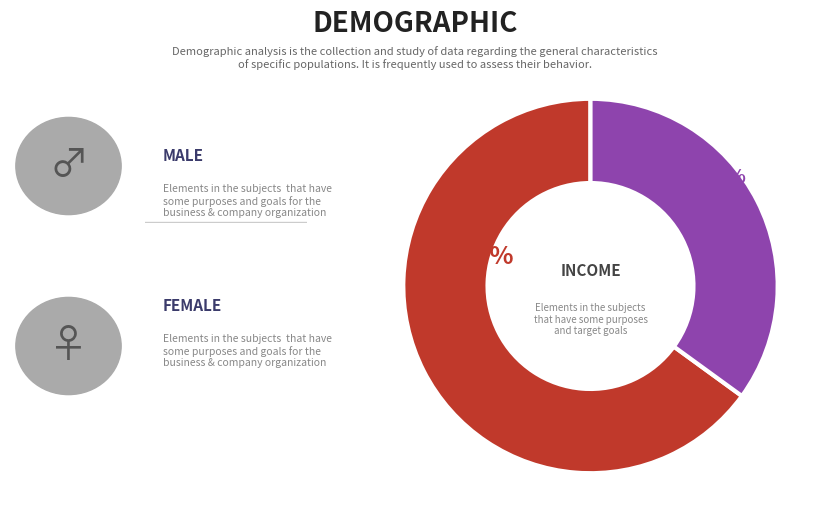

How many slices are in this pie chart?

2